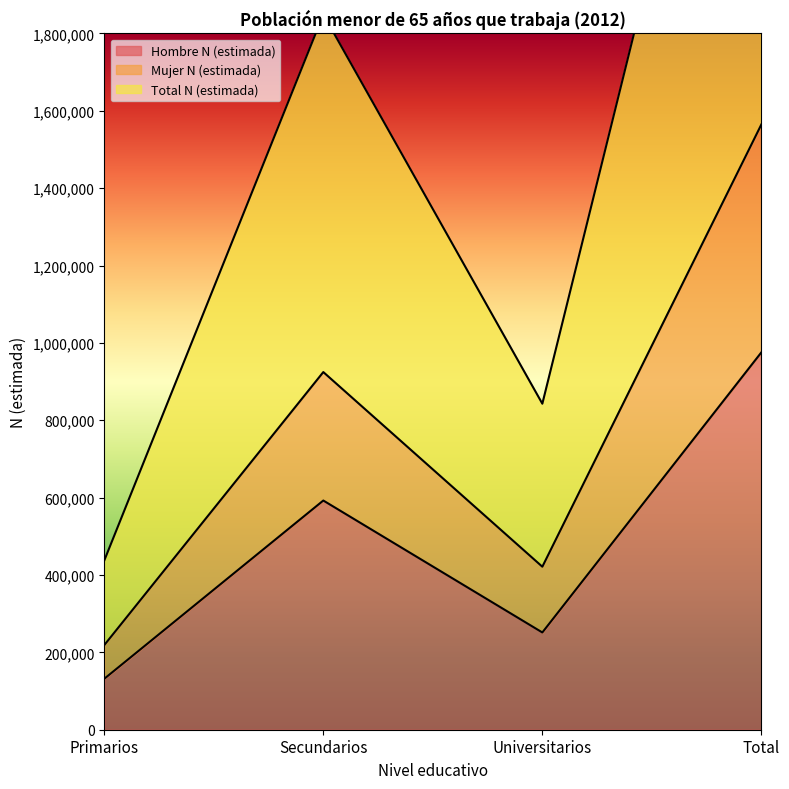

In Total N (estimada), how many points are higher than both neighbors (excluding endpoints)?

1